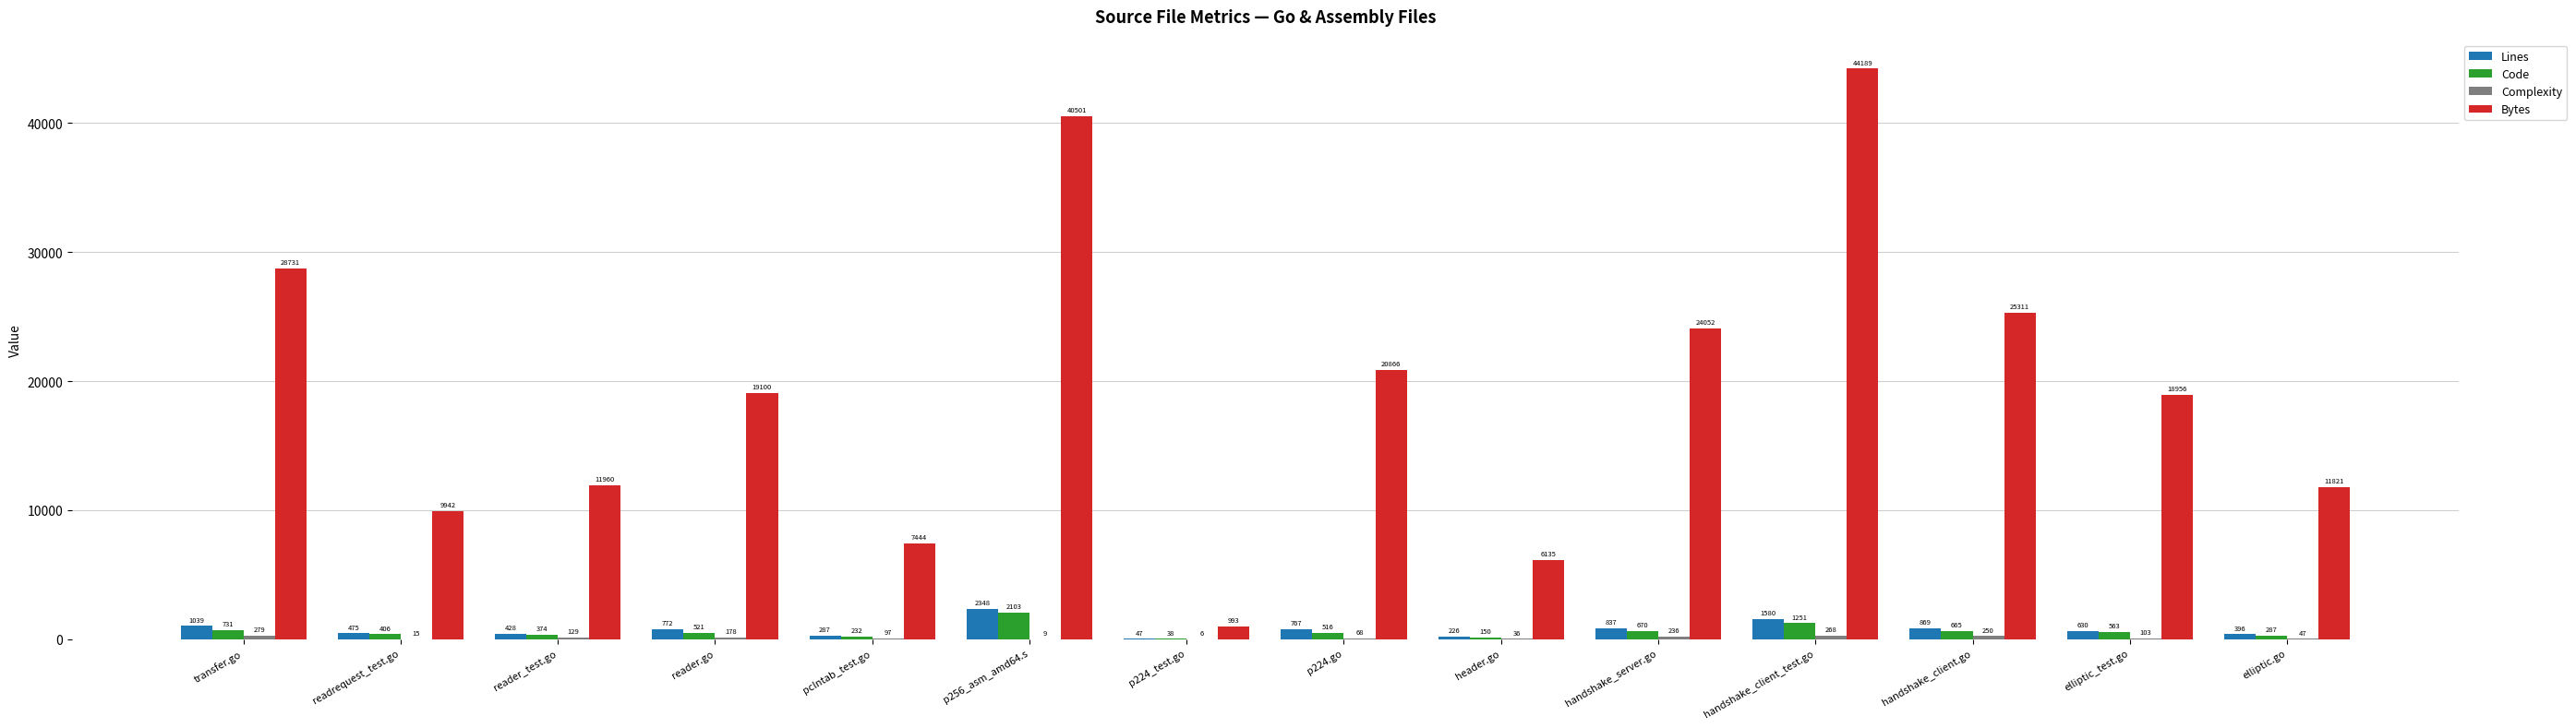

Which series changed the most between readrequest_test.go and elliptic_test.go?

Bytes